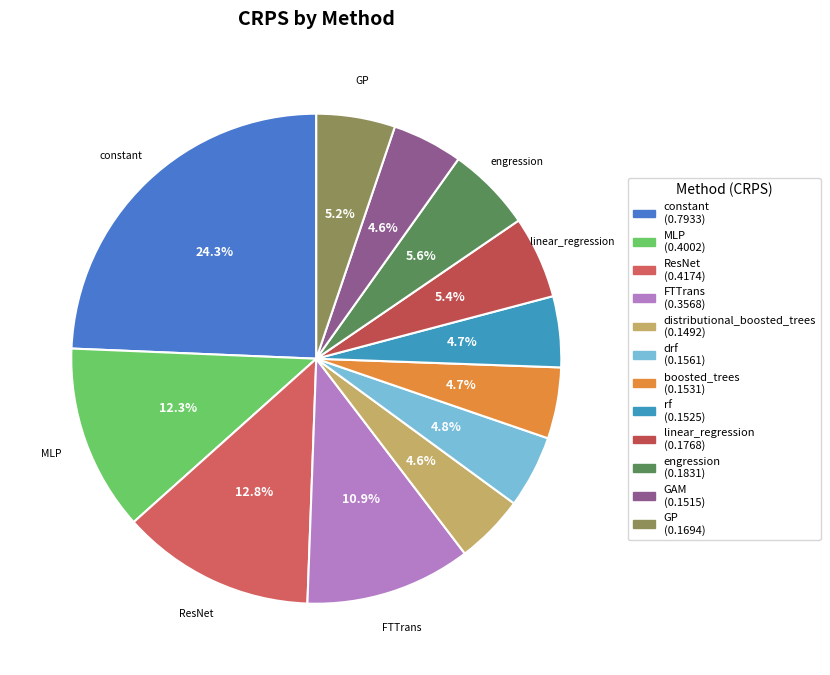

Is it true that distributional_boosted_trees is 13% of the pie?

False